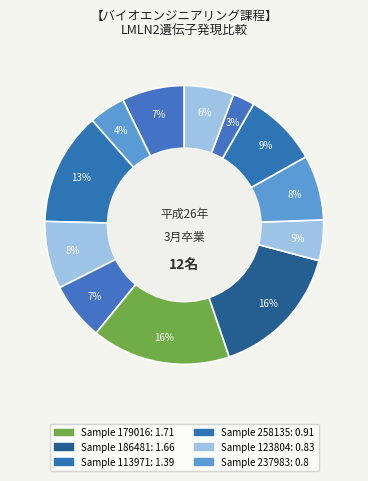

Rank the categories by value from highest to lowest.

179016, 186481, 113971, 258135, 123804, 237983, 100232, 146218, 273919, 224143, 103342, 263578